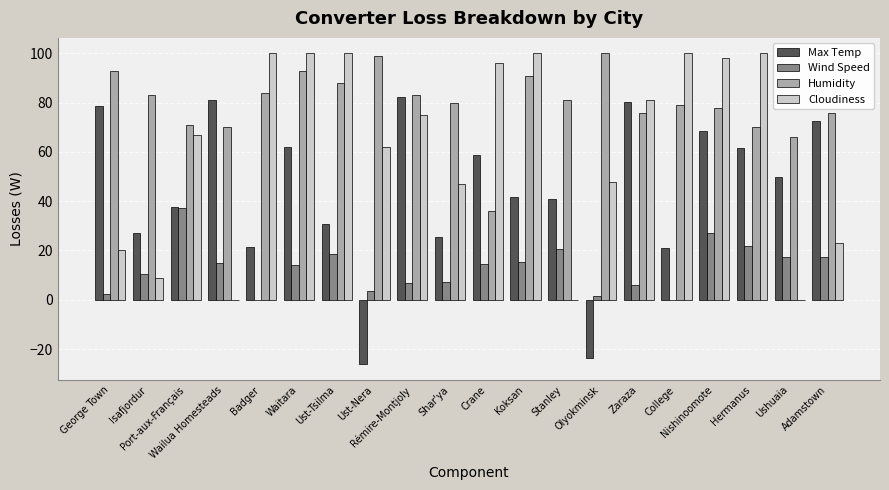

Which series has the largest total across all categories?

Humidity